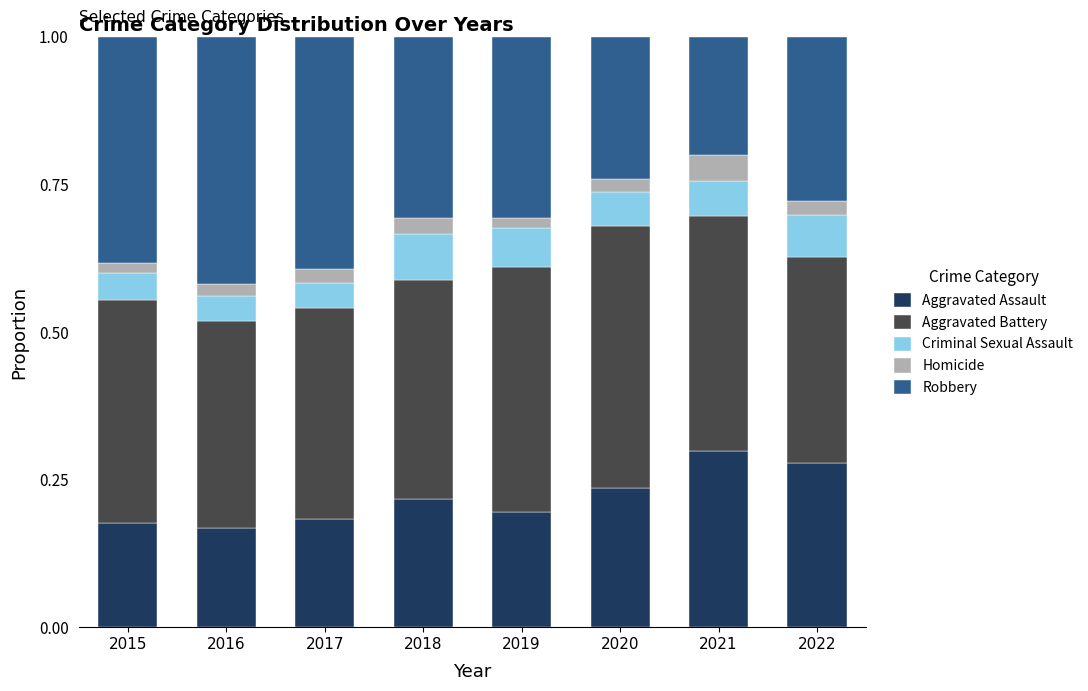

What is the total value across all series at 2020?

1.0